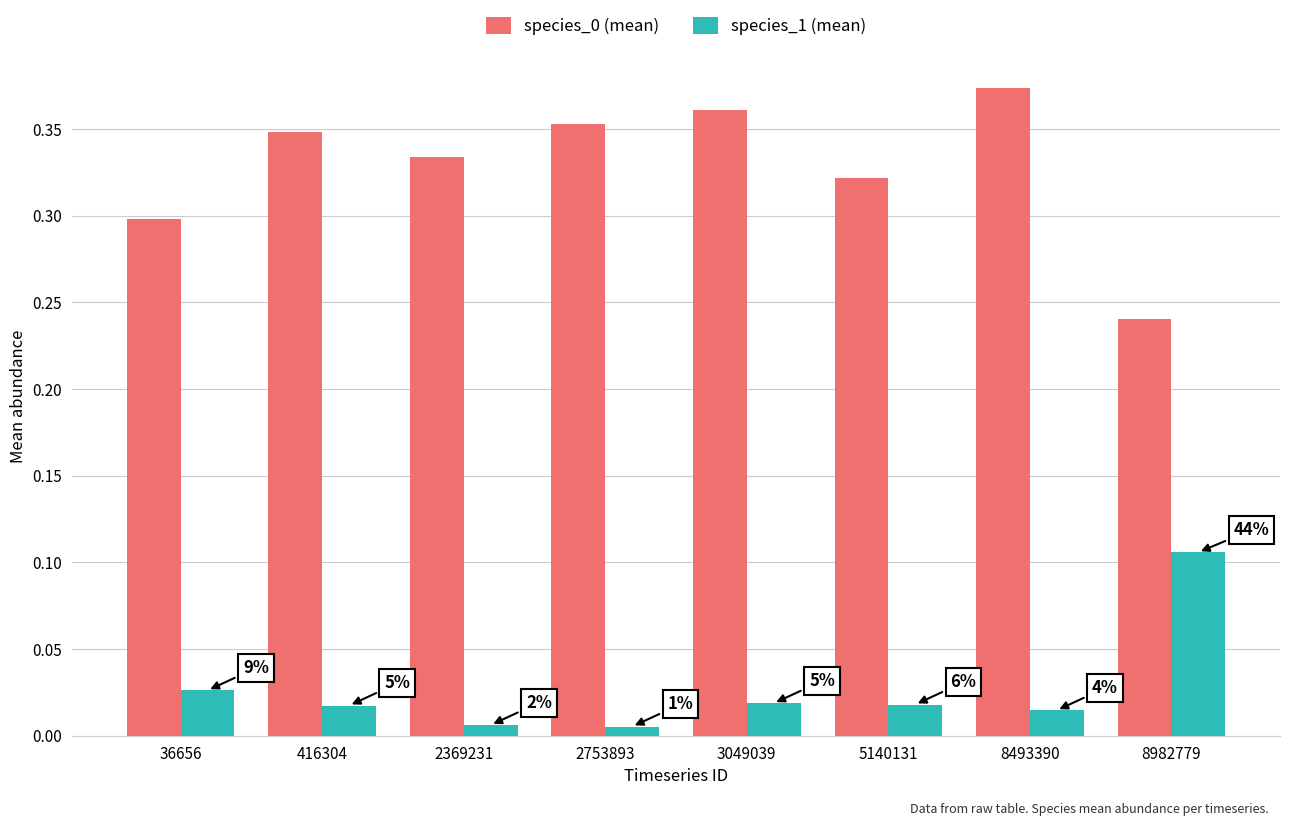

Which series has the largest total across all categories?

species_0 (mean)